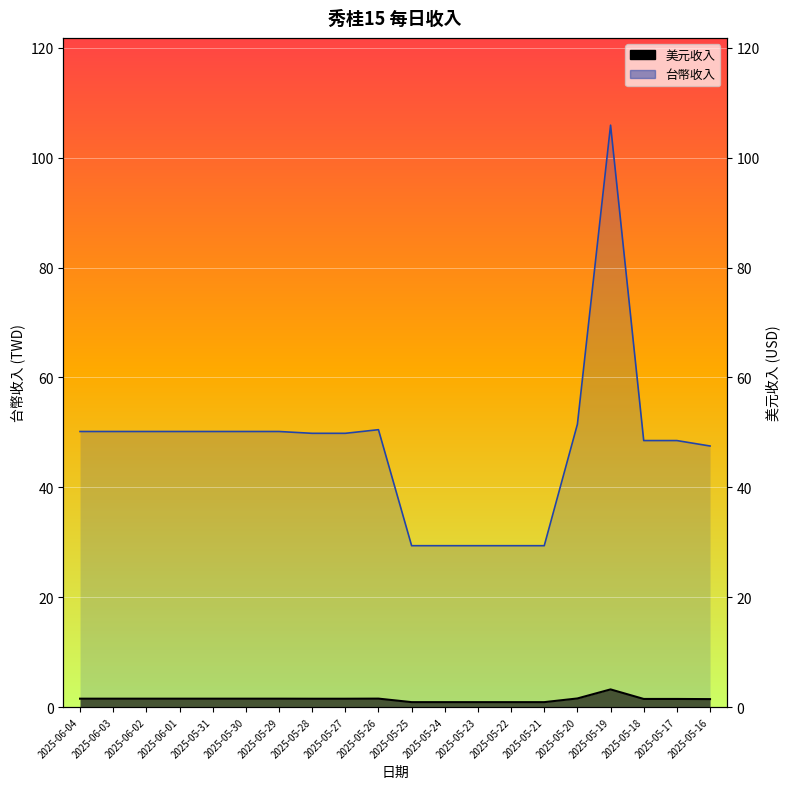

What is the approximate value of 美元收入 at 2025-05-19?

3.2